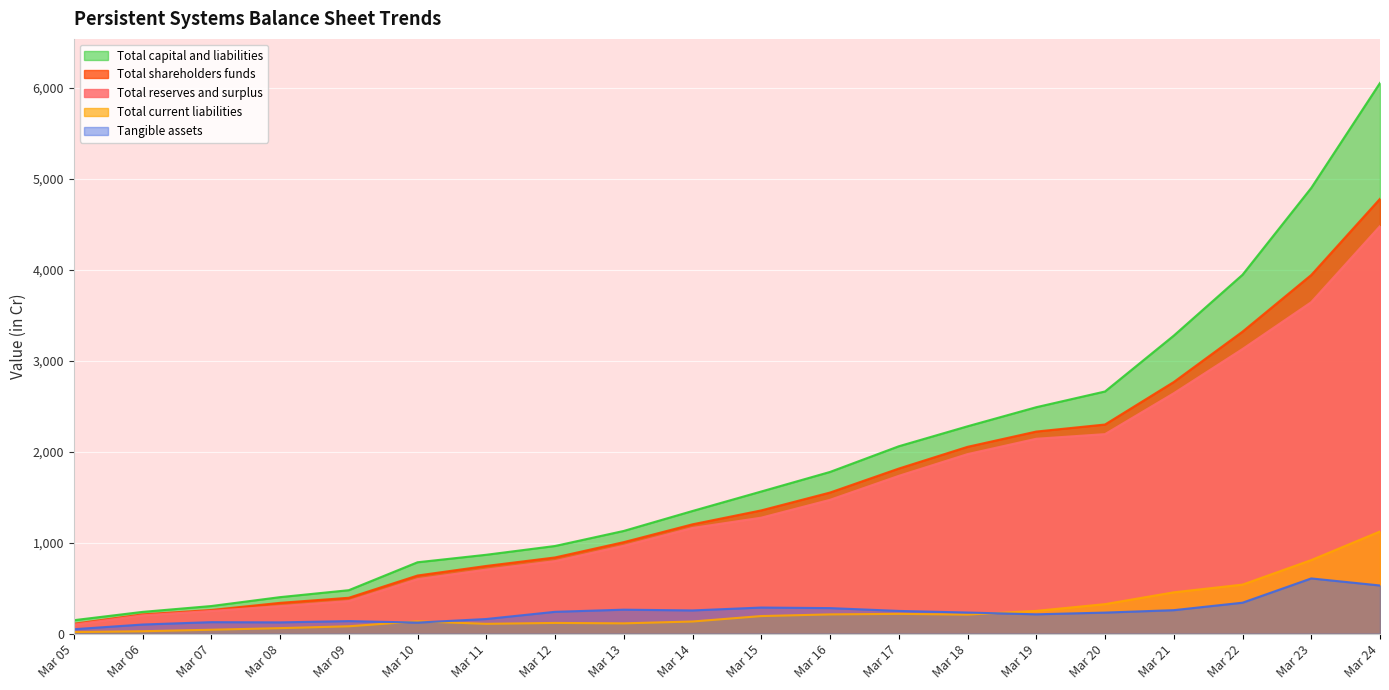

What is the value of the Total reserves and surplus point at the 10th from the left?

1161.9